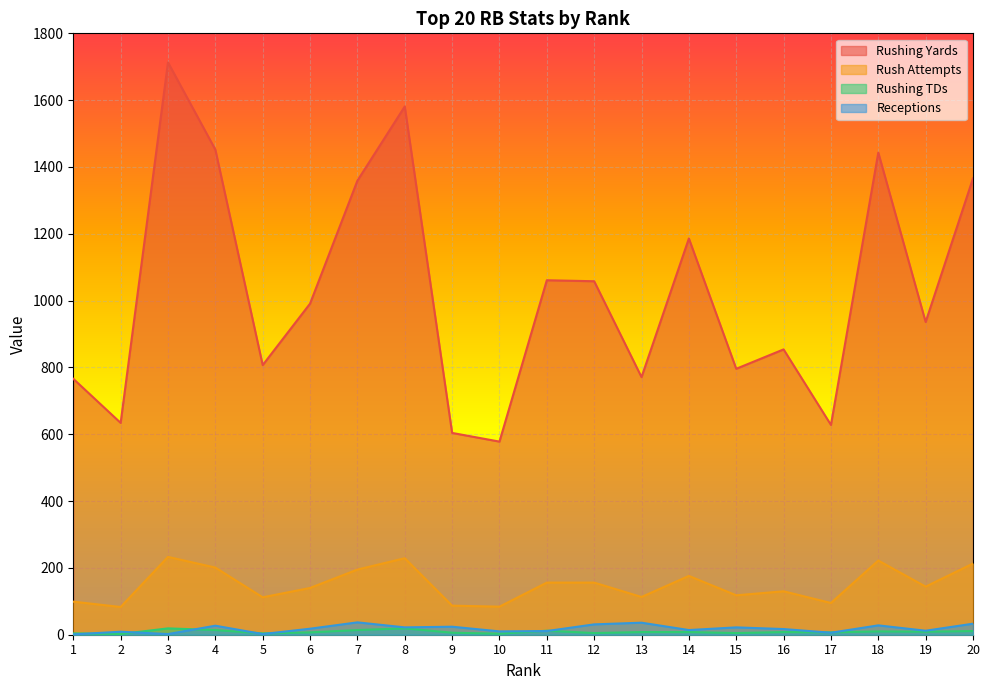

How many categories are shown in the chart?

20